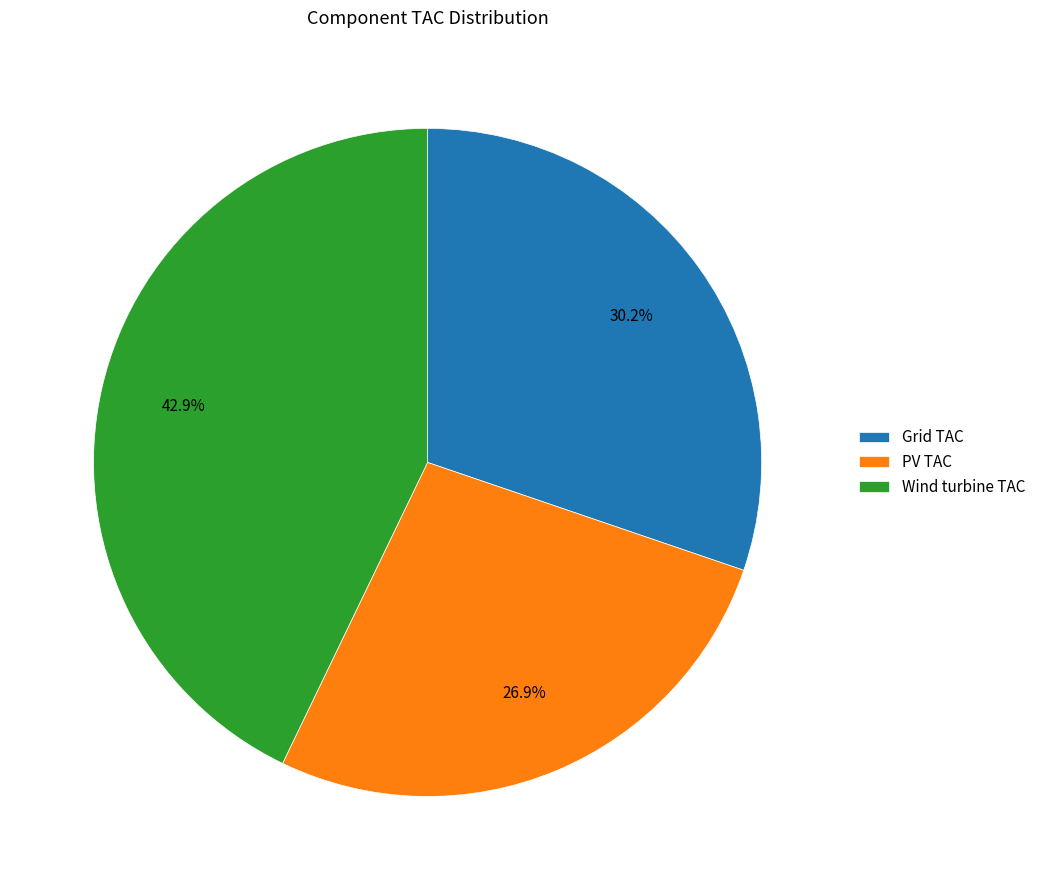

To the nearest percent, what is the average slice percentage?

33%